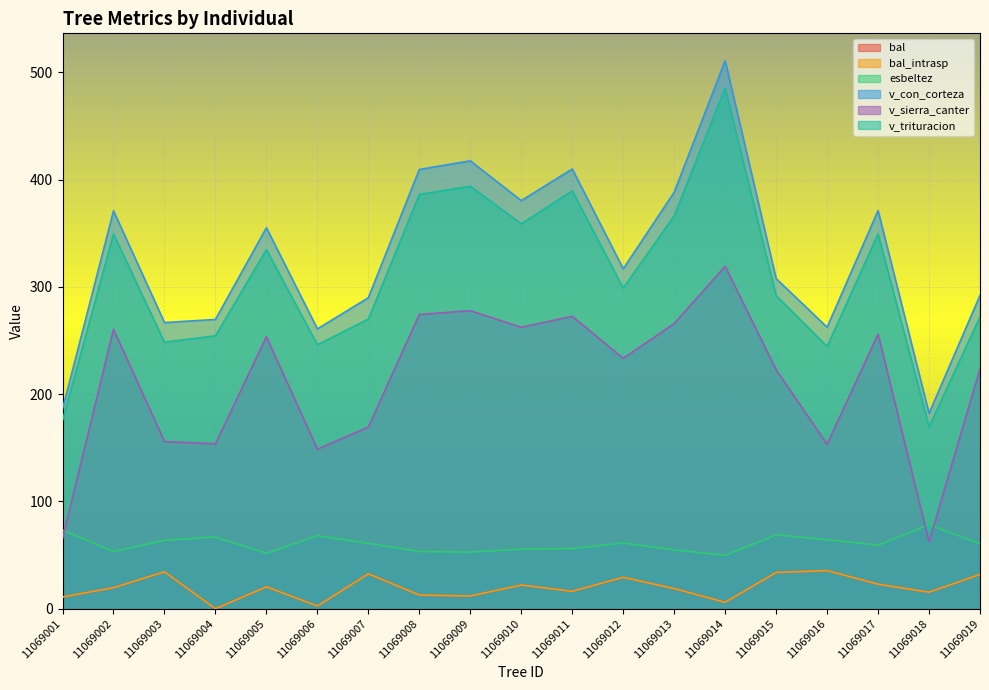

How many data points in bal_intrasp are less than 19?

9